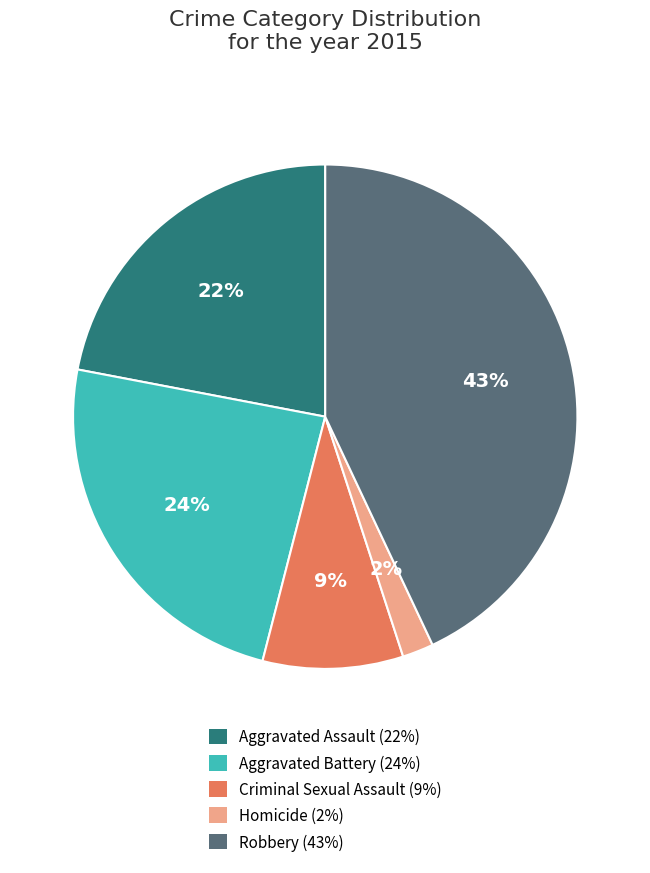

Count the number of slices in the pie.

5